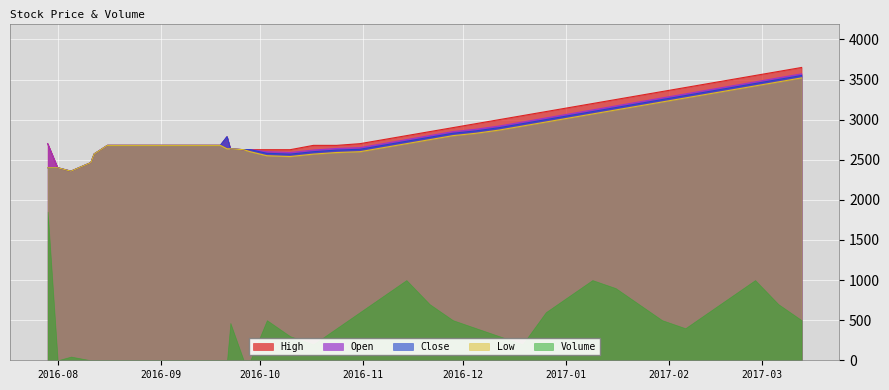

What is the greatest value displayed?

3650